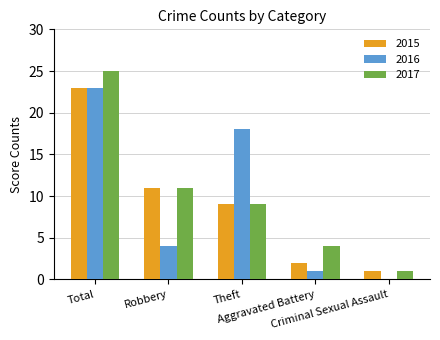

Reading left to right, extract all data points from this chart.

2015: 23	11	9	2	1
2016: 23	4	18	1	0
2017: 25	11	9	4	1